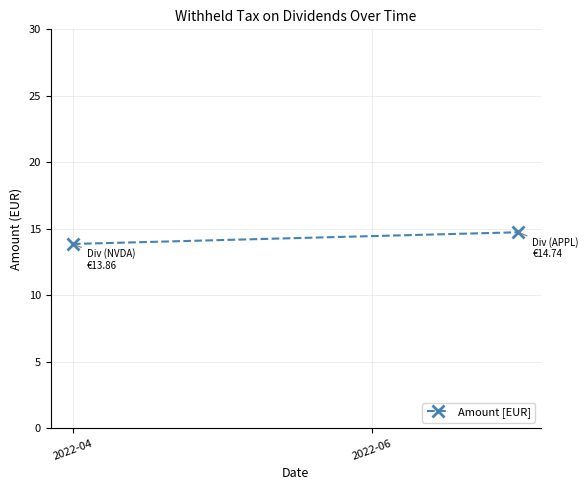

At which label is the value closest to 14?

2022-04